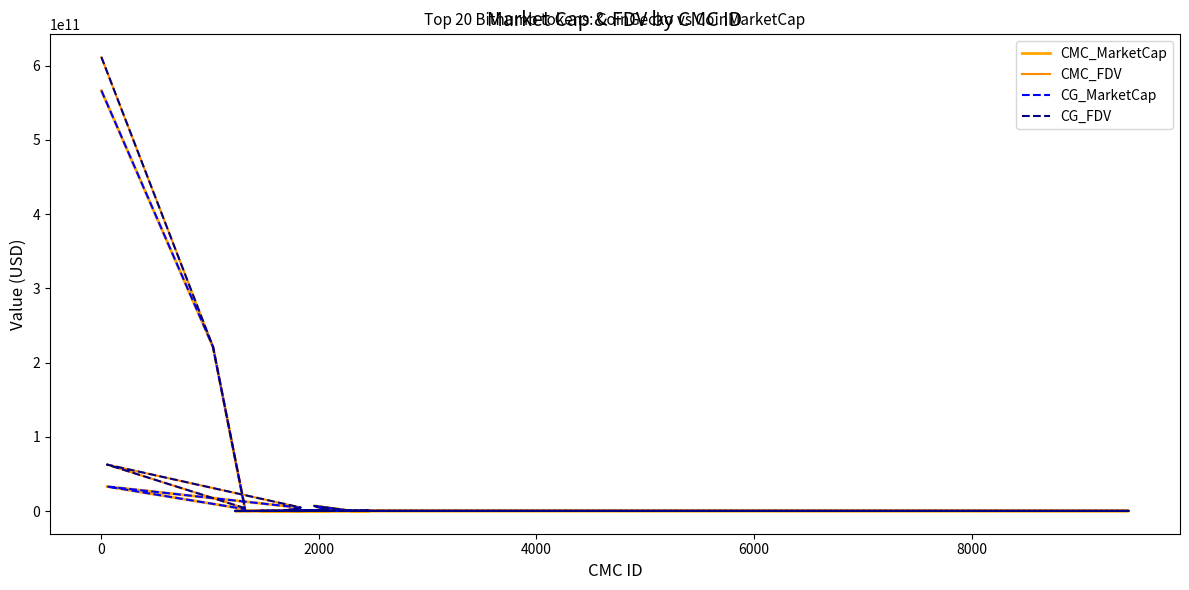

What is the label of the 16th point from the right?

6000